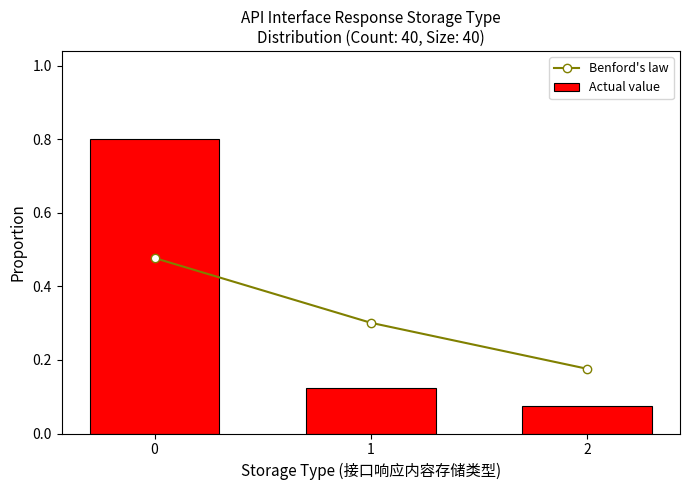

Does the chart contain any negative values?

No